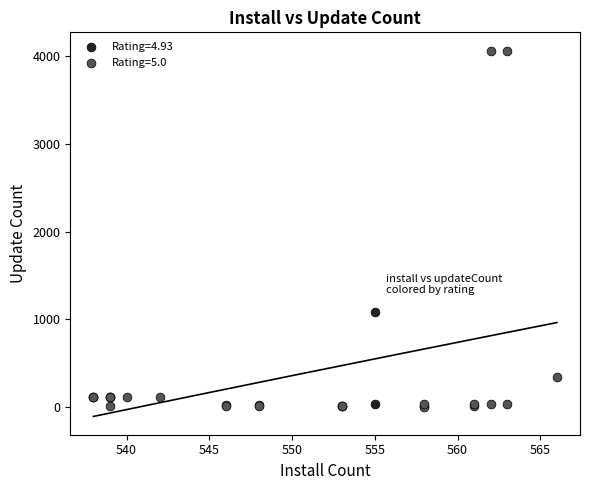

Which series contains the highest Y value?

Rating=5.0